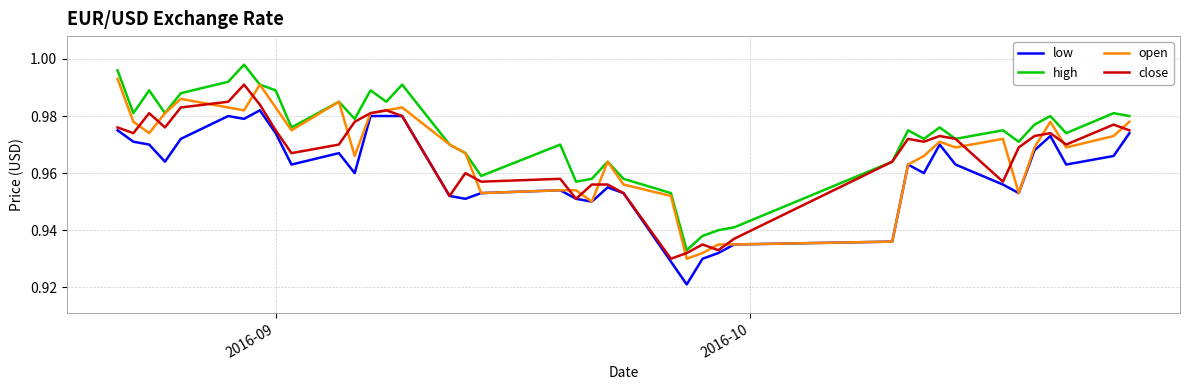

Which series has the largest range (max minus min)?

high